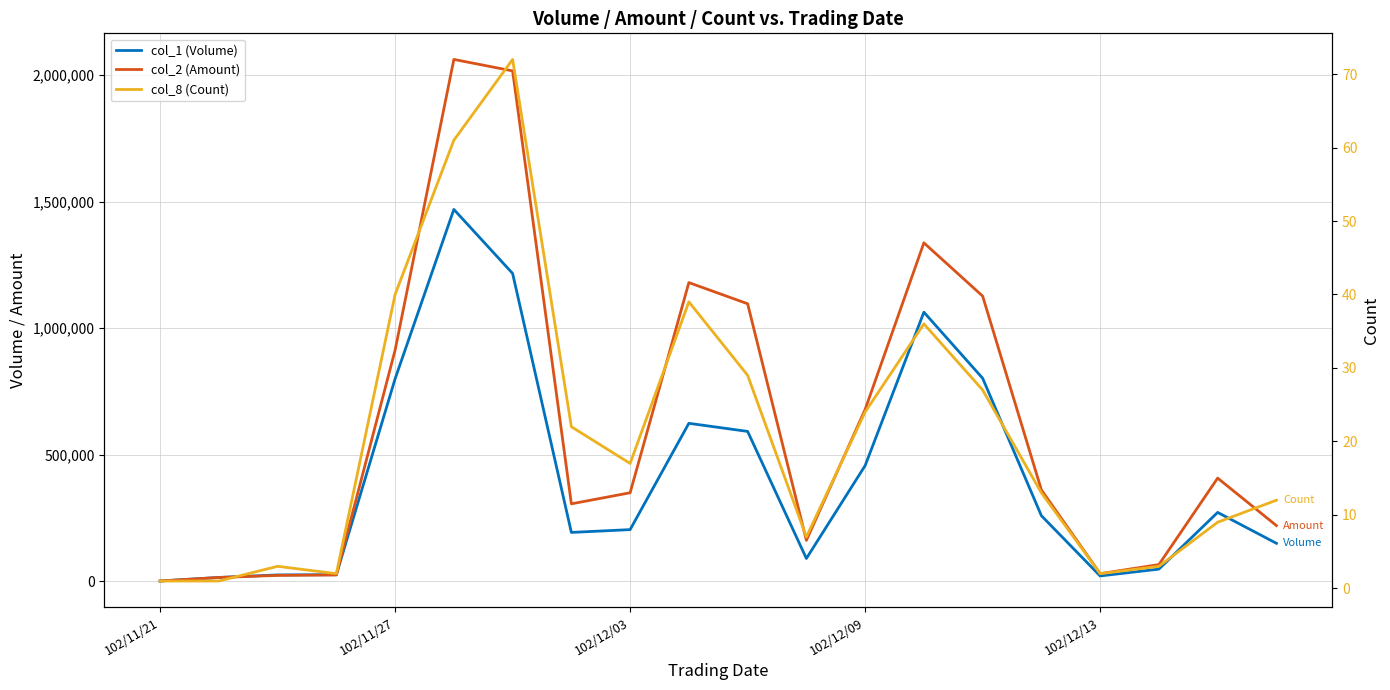

Rank the series at 10 from highest to lowest value.

col_2 (Amount), col_1 (Volume), col_8 (Count)